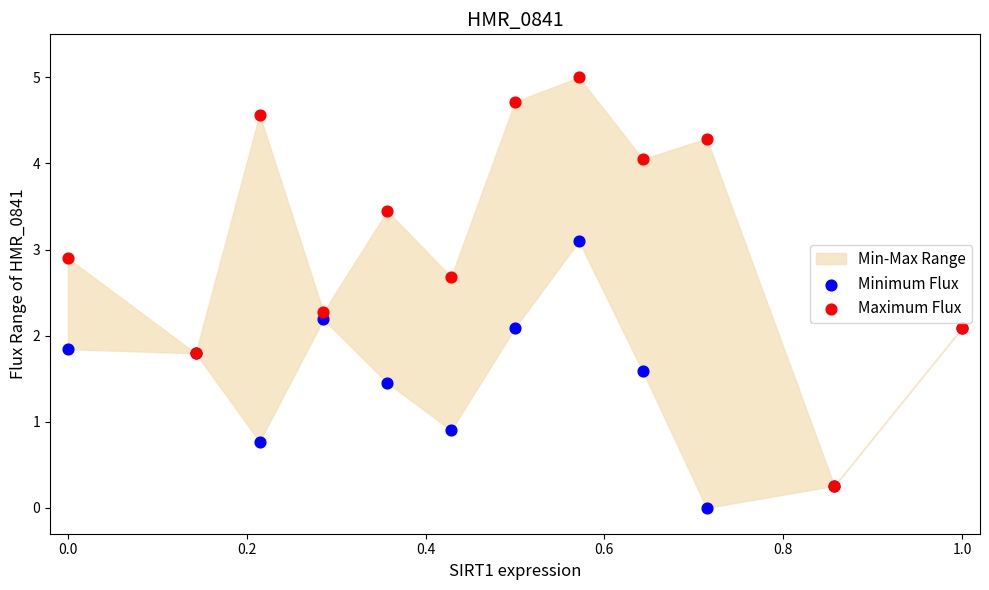

Which series has the widest spread of Y values?

Maximum Flux